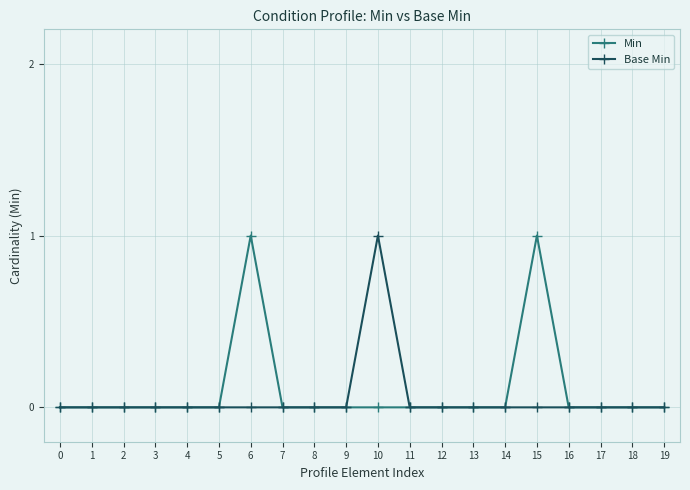

Reading left to right, list all the values displayed in this chart.

Min: 0	0	0	0	0	0	1	0	0	0	0	0	0	0	0	1	0	0	0	0
Base Min: 0	0	0	0	0	0	0	0	0	0	1	0	0	0	0	0	0	0	0	0